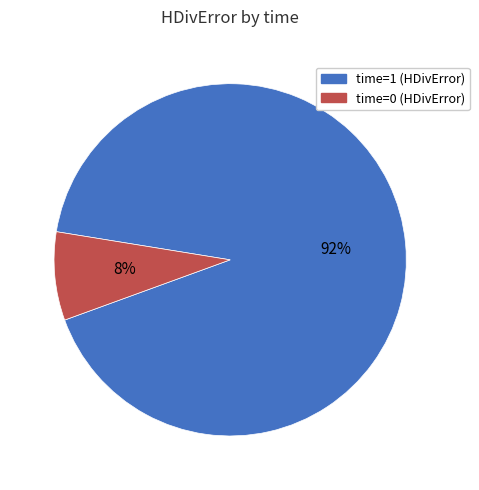

Does any single category account for the majority?

Yes